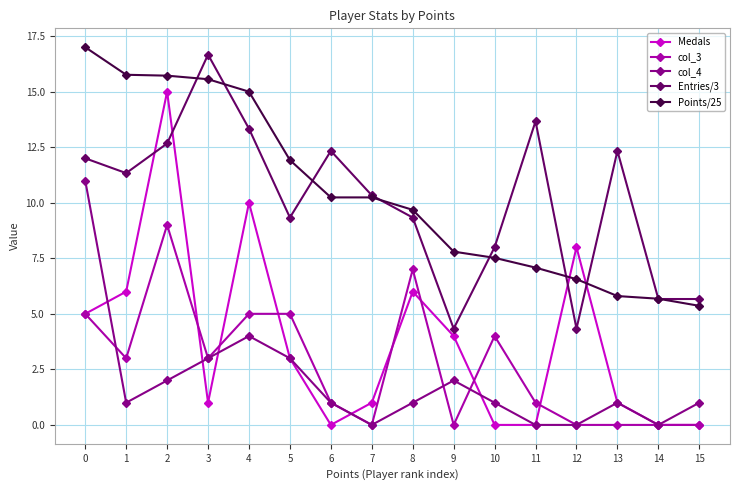

What is the highest value of the Entries/3 series?

16.7